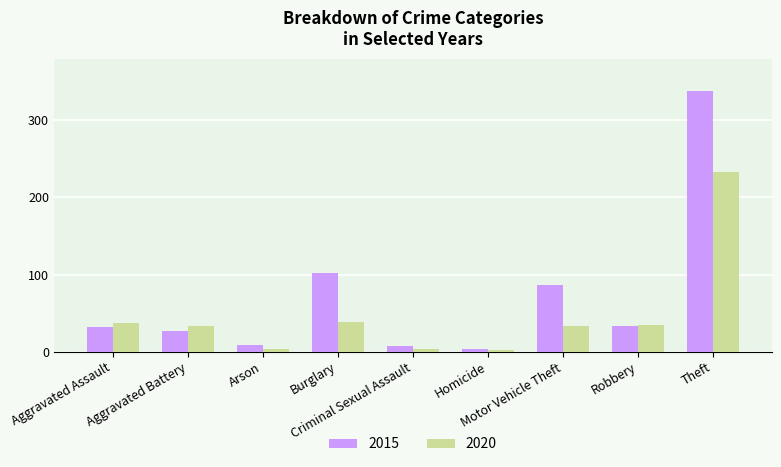

What is the greatest value displayed?

338